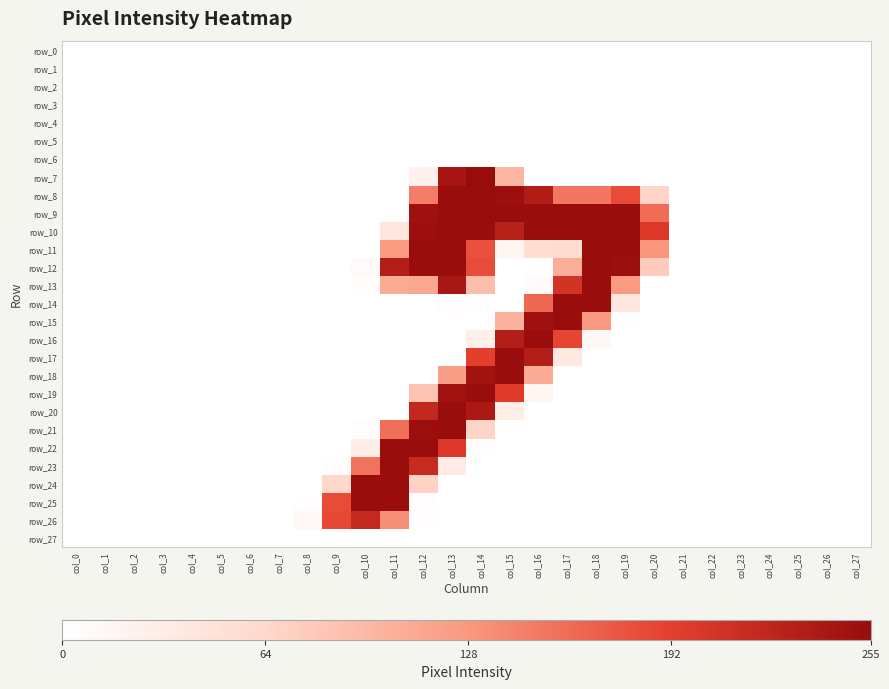

What is the difference between the maximum and minimum values in the row_24 series?

254